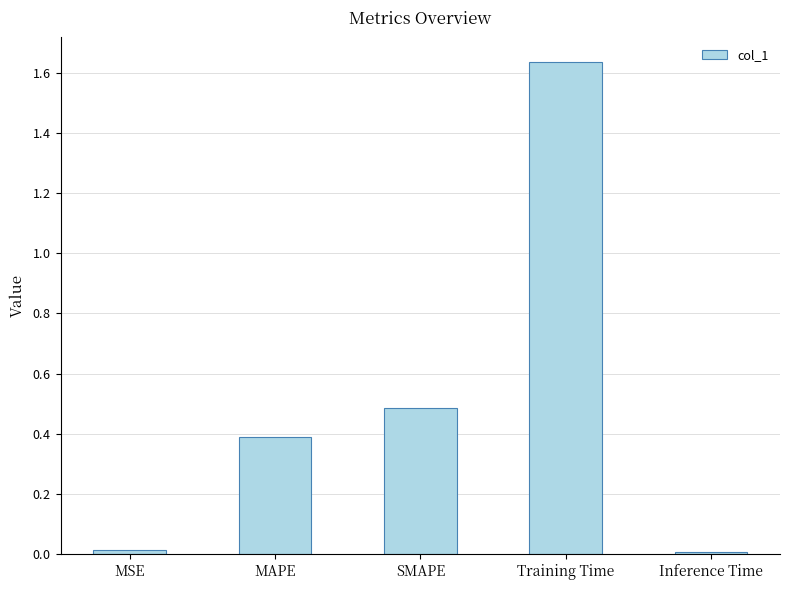

Rank the categories by value from highest to lowest.

Training Time, SMAPE, MAPE, MSE, Inference Time